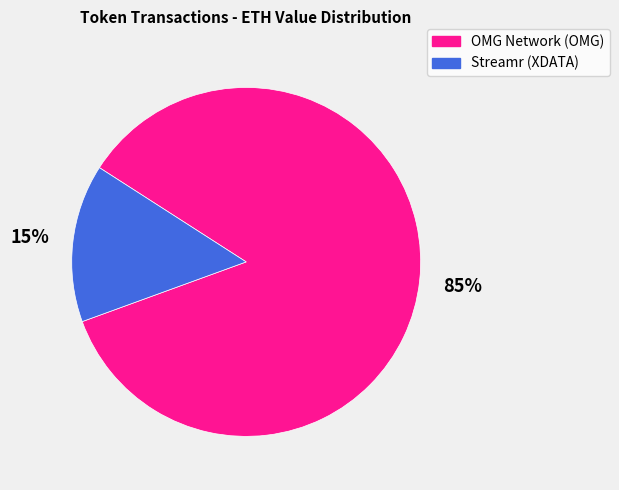

What is the smallest slice in the pie chart?

Streamr (XDATA)